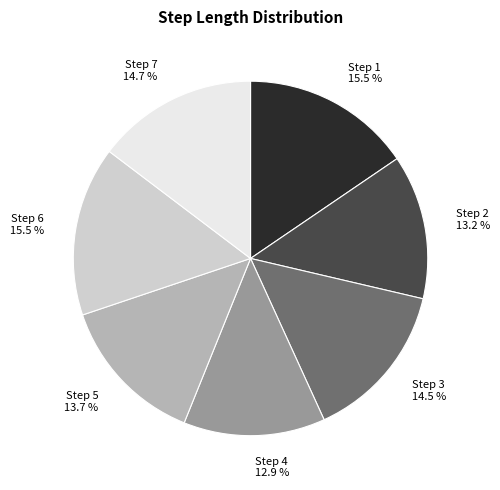

Count the number of slices in the pie.

7